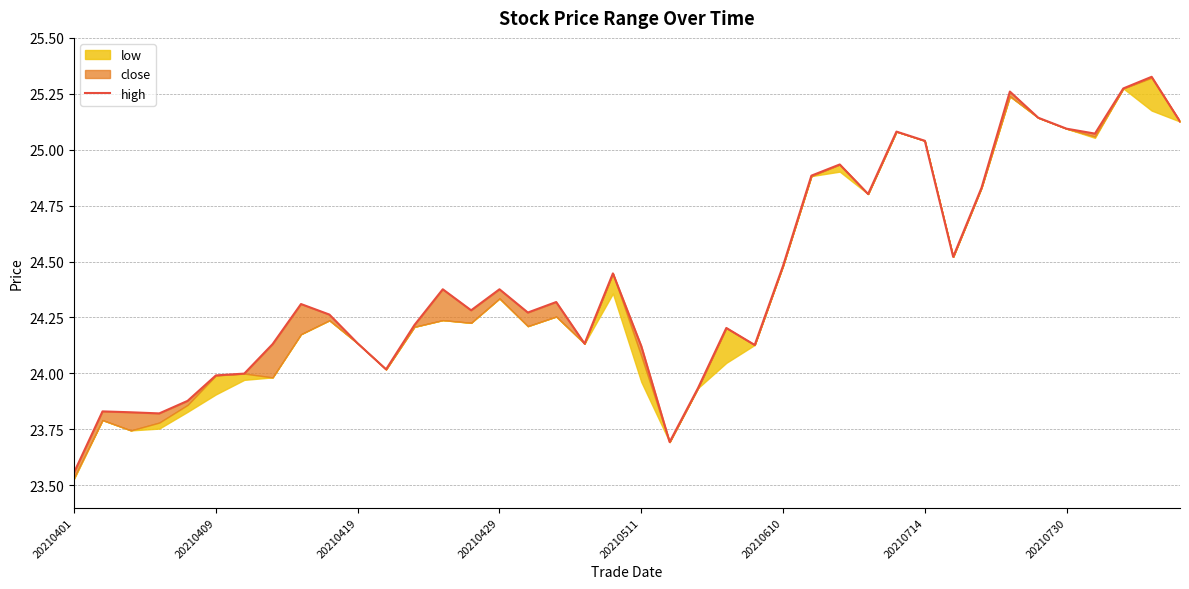

What is the approximate value at 24?

24.1